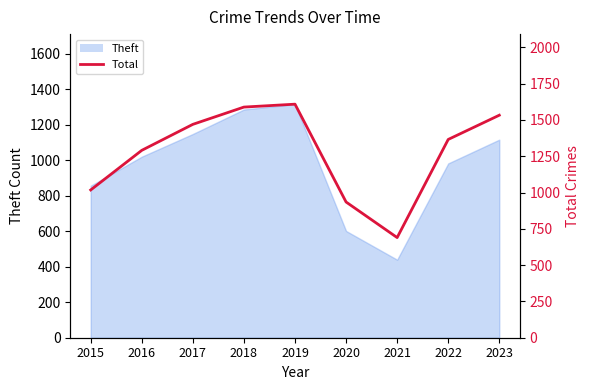

What is the difference between the values at 2021 and 2022?

676